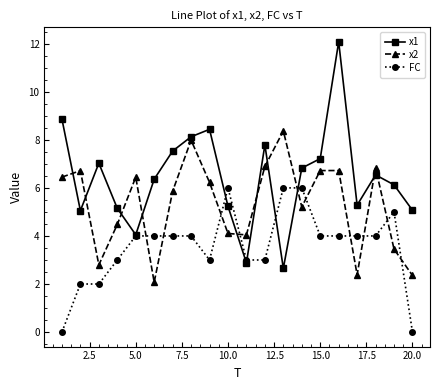

List the series in order of their peak value, highest first.

x1, x2, FC